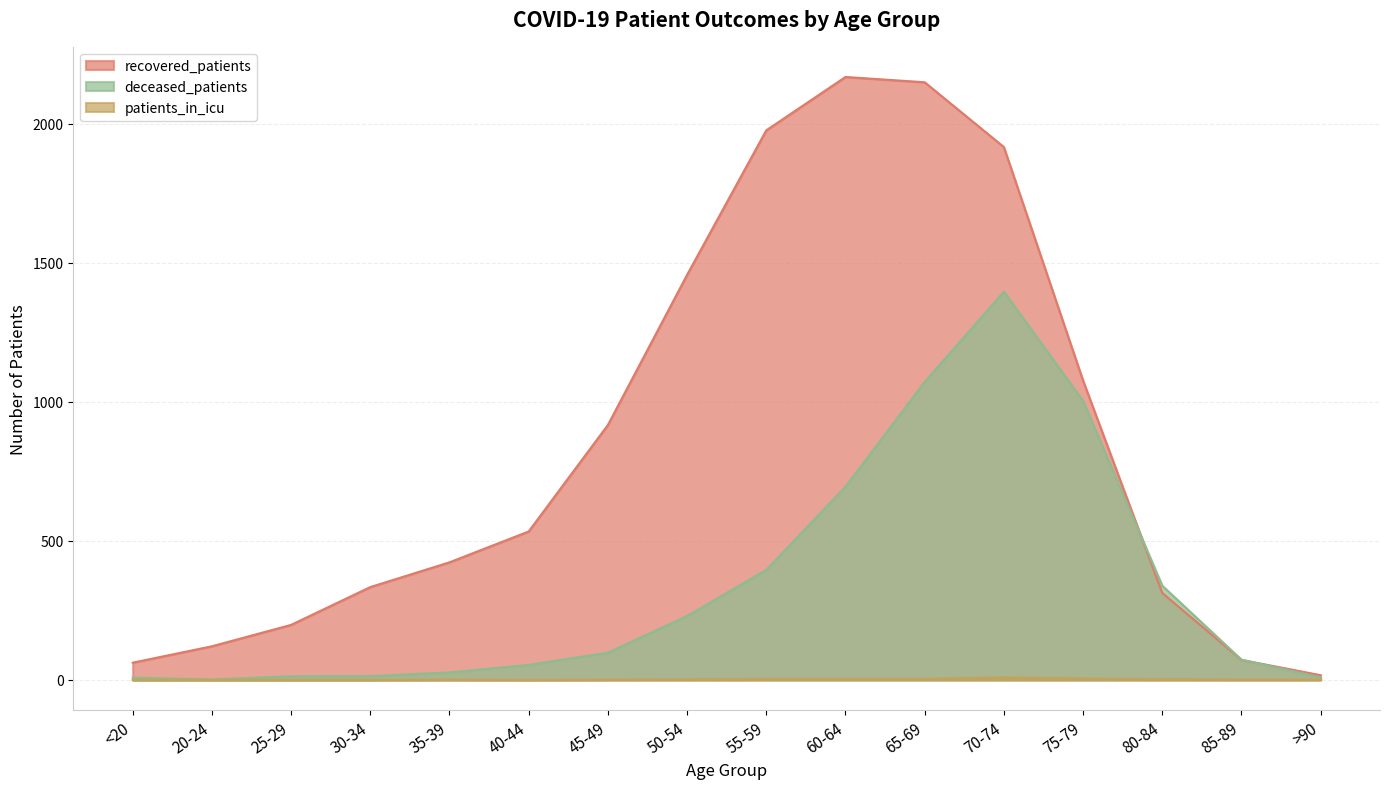

At which label does recovered_patients reach its peak?

60-64